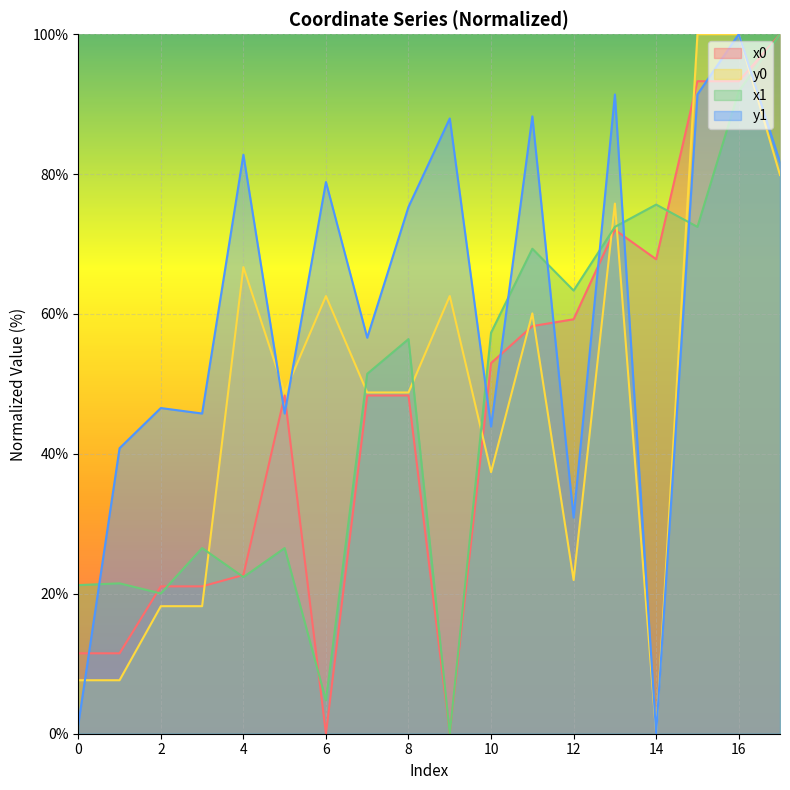

Does the chart display data point markers on the line(s)?

No